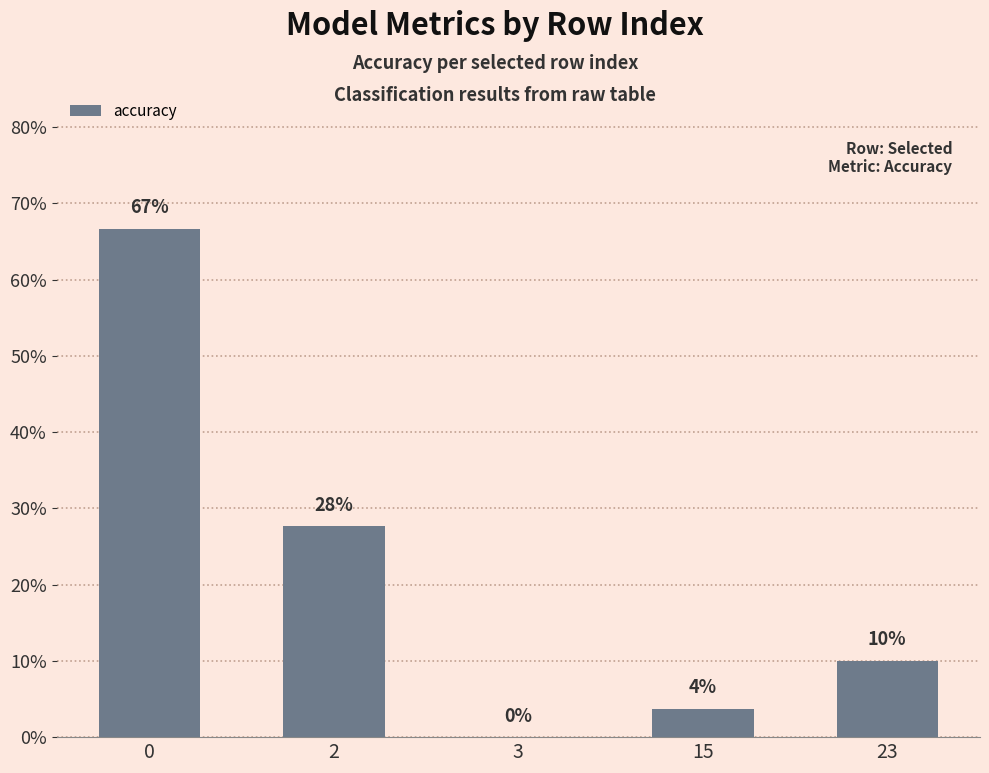

Is it true that the value at 3 is -0.2?

False